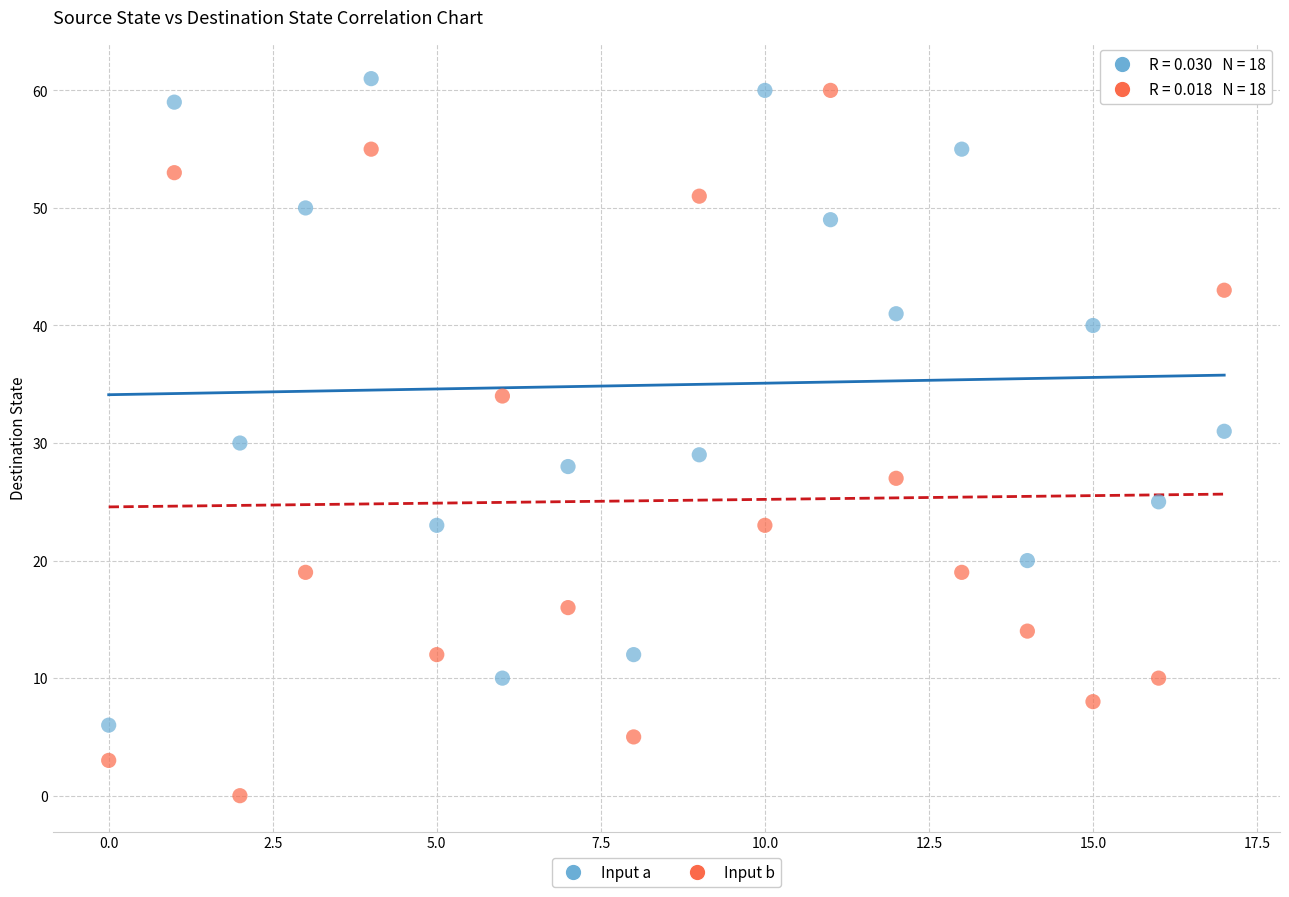

Which series reaches the minimum Y coordinate?

Input b